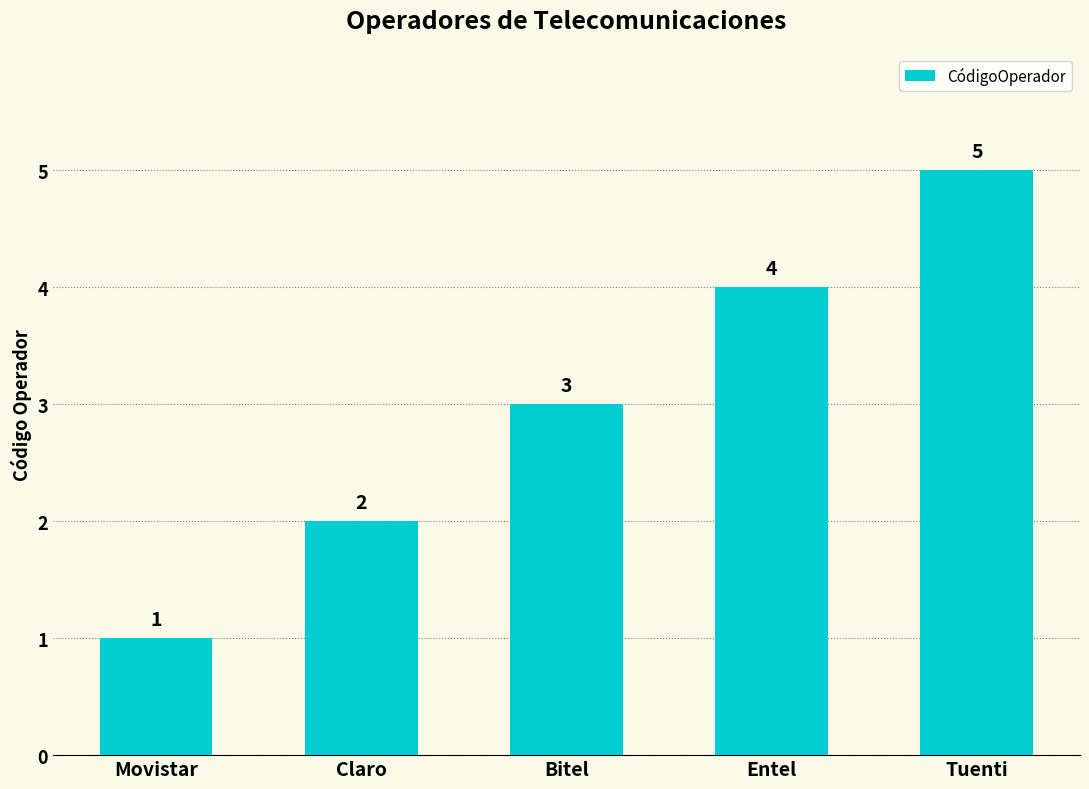

Where is the data nearest to the value 3?

Bitel